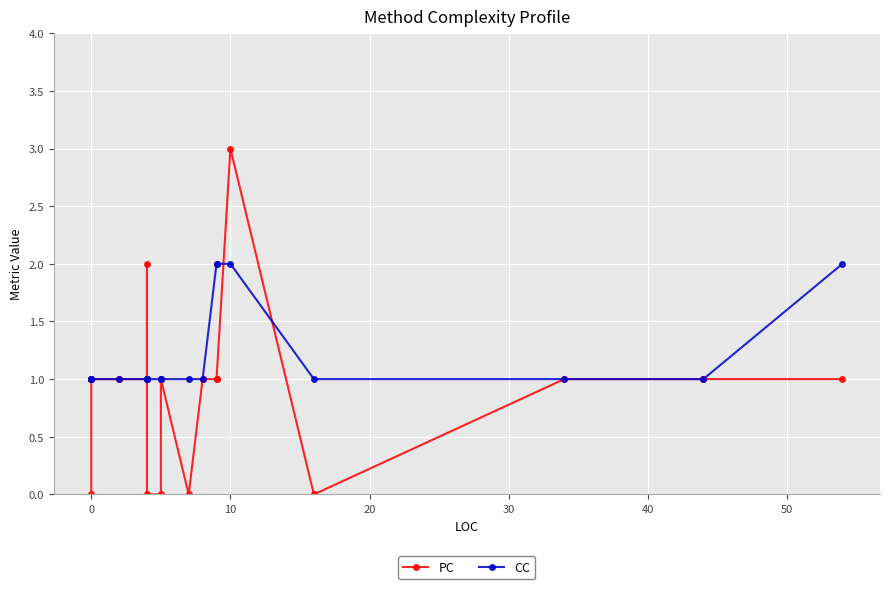

What is the total value across all series at 10?

5